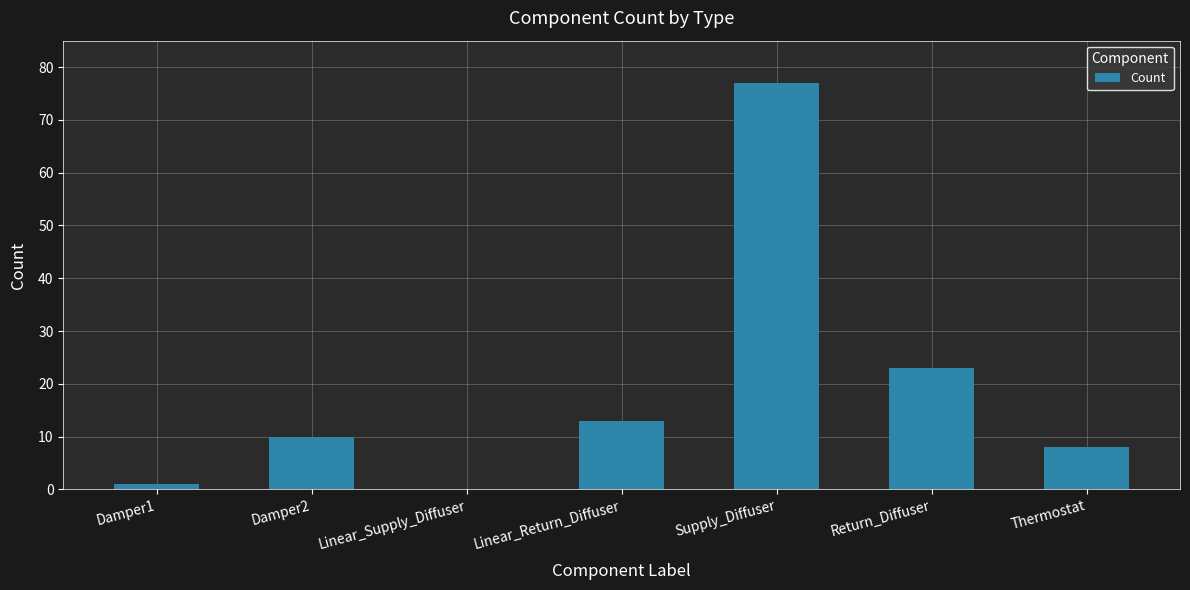

Does the chart contain stacked bars?

No